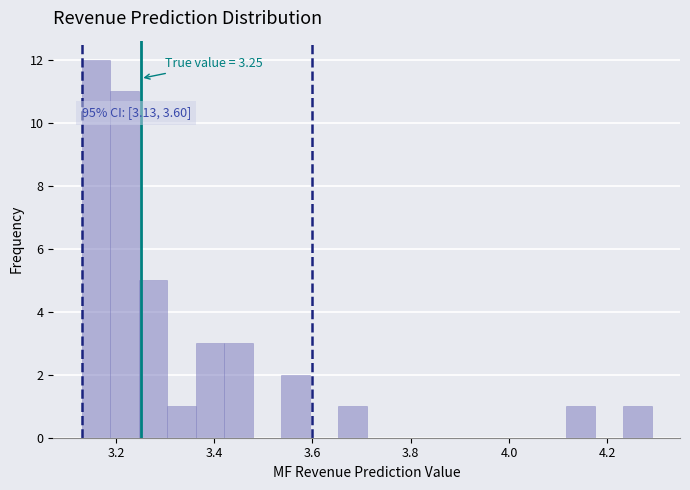

Around what value on the x-axis is the tallest bar? Give the approximate position of its centre, as read against the axis.

3.16